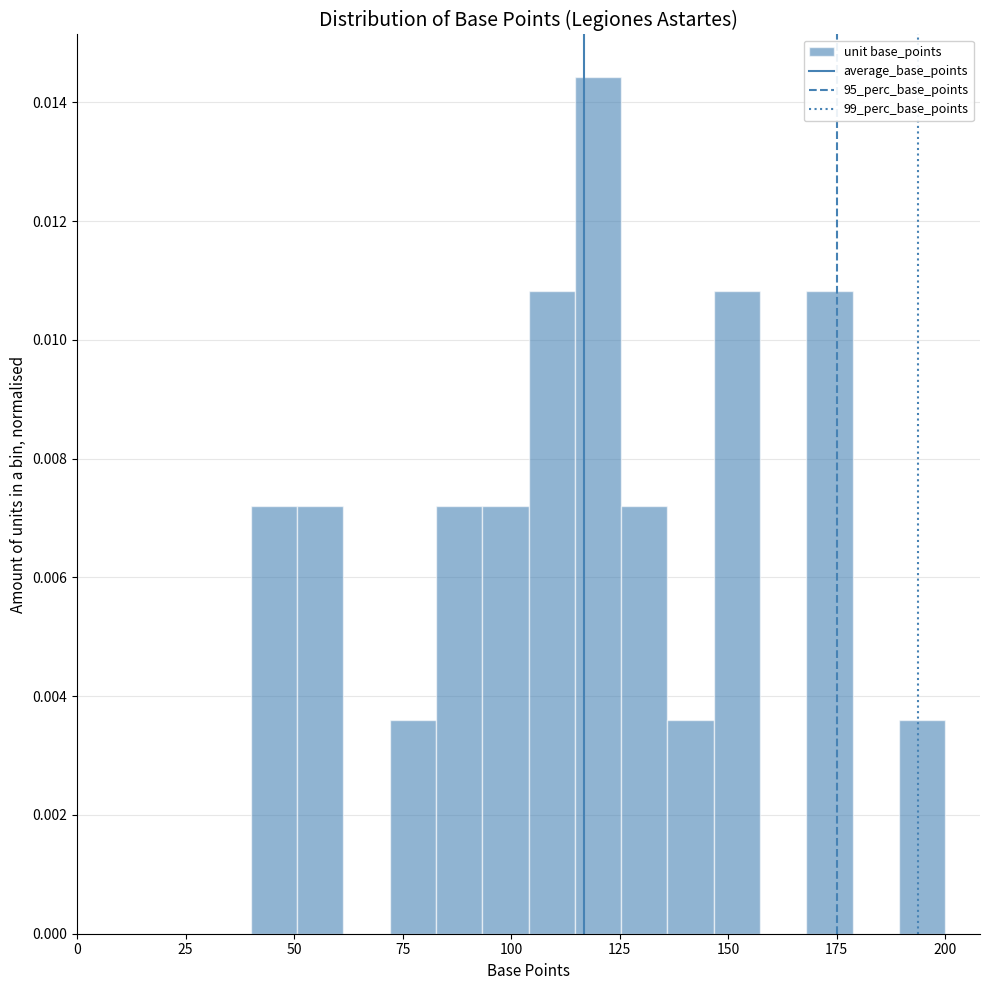

Around what value on the x-axis is the tallest bar? Give the approximate position of its centre, as read against the axis.

120